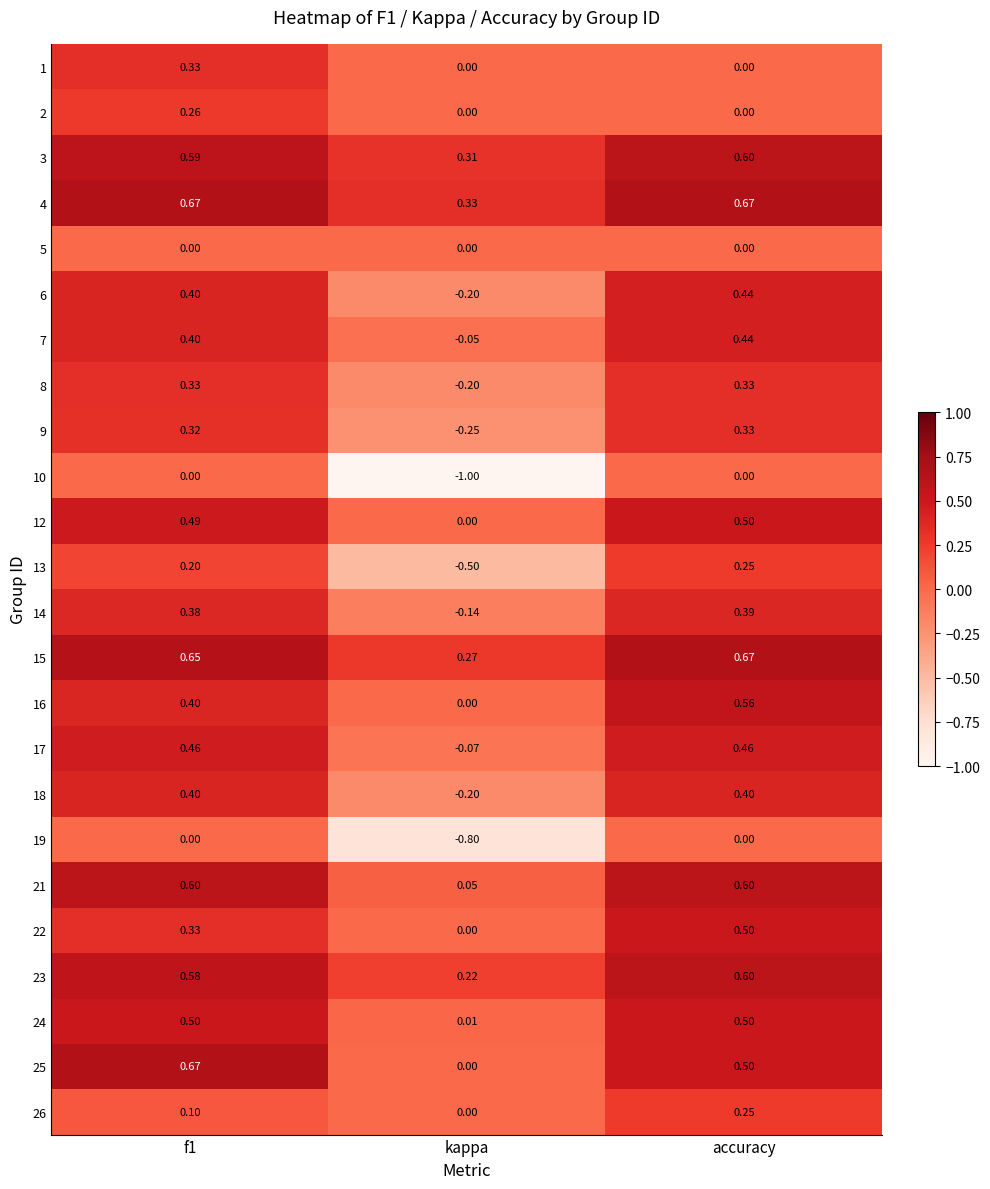

Where is 18 nearest to the value 0?

kappa